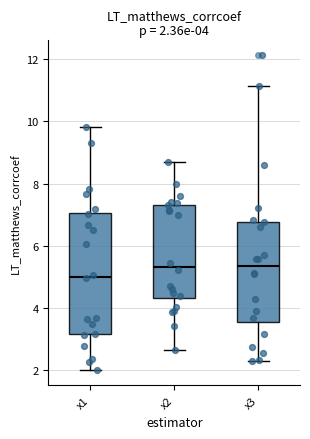

Which box is the tallest, from its lower edge to its upper edge?

x1